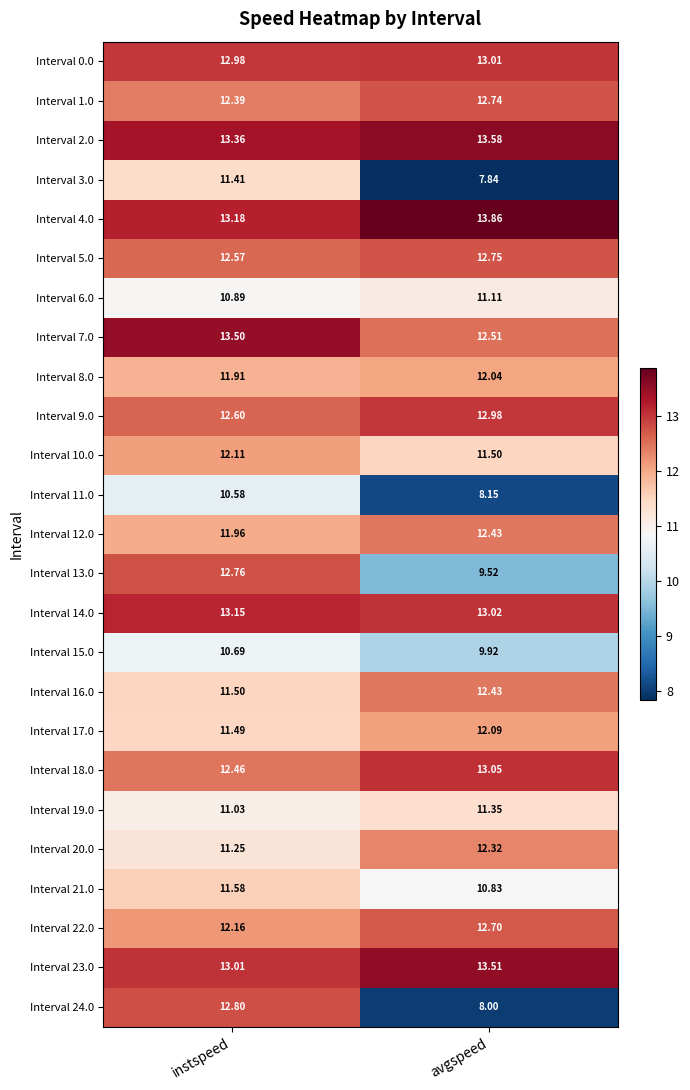

Rank the categories by Interval 22.0 value from highest to lowest.

avgspeed, instspeed